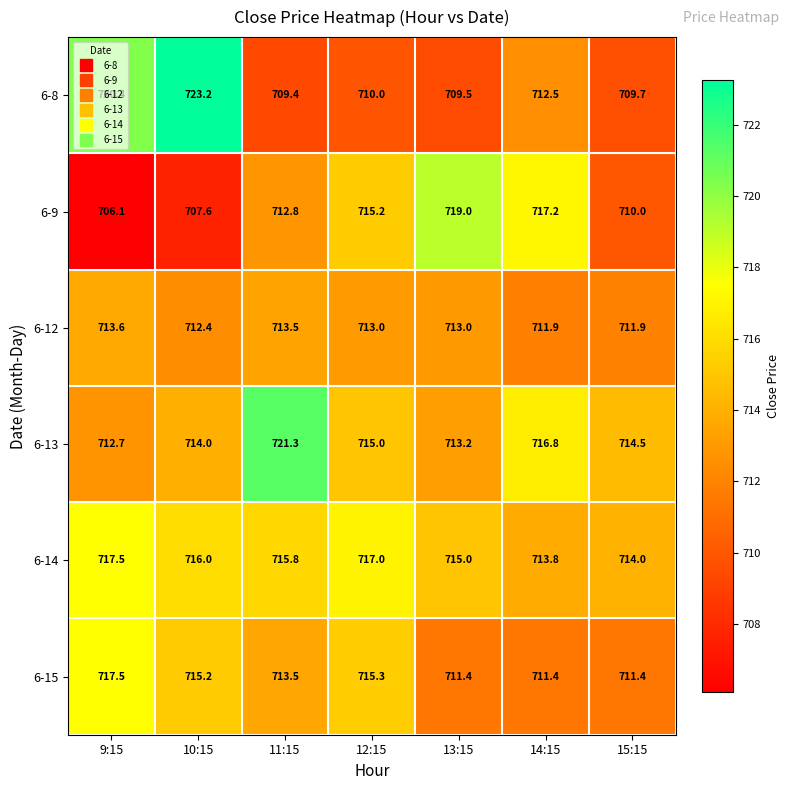

Which category has the highest value across all series?

10:15